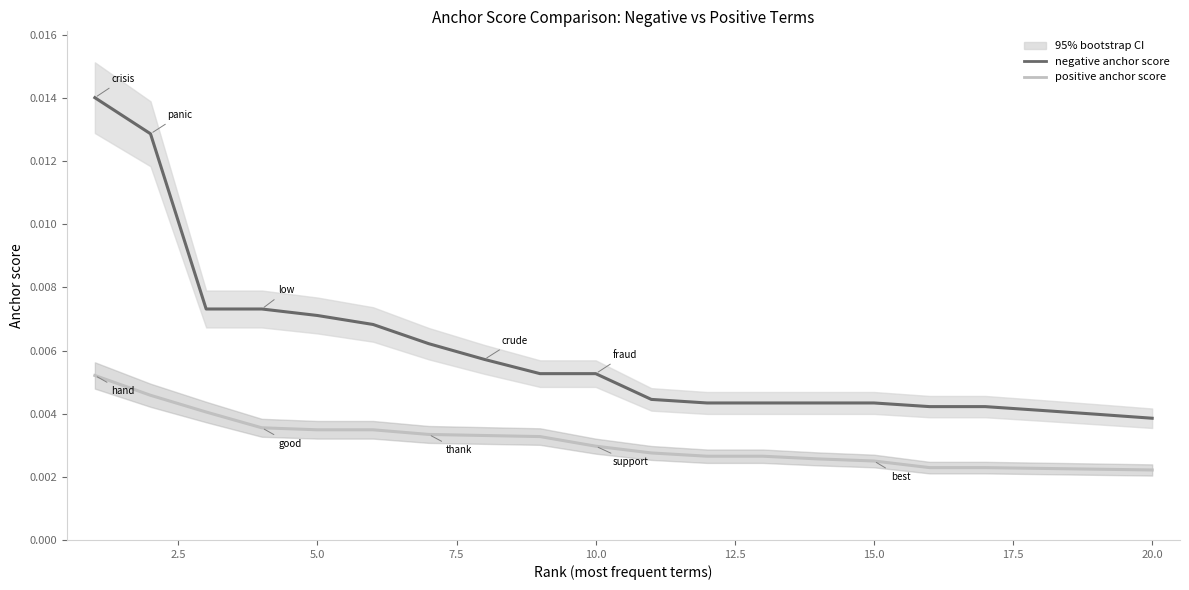

True or false: positive anchor score has more than 0 interior local peaks.

False